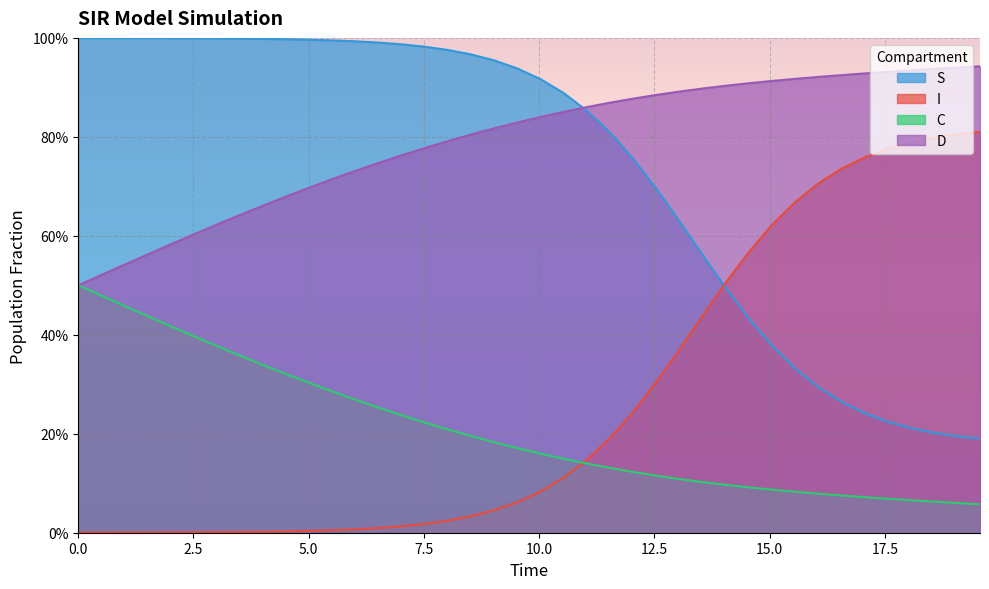

What is the total value across all series at 2.5?

2.0